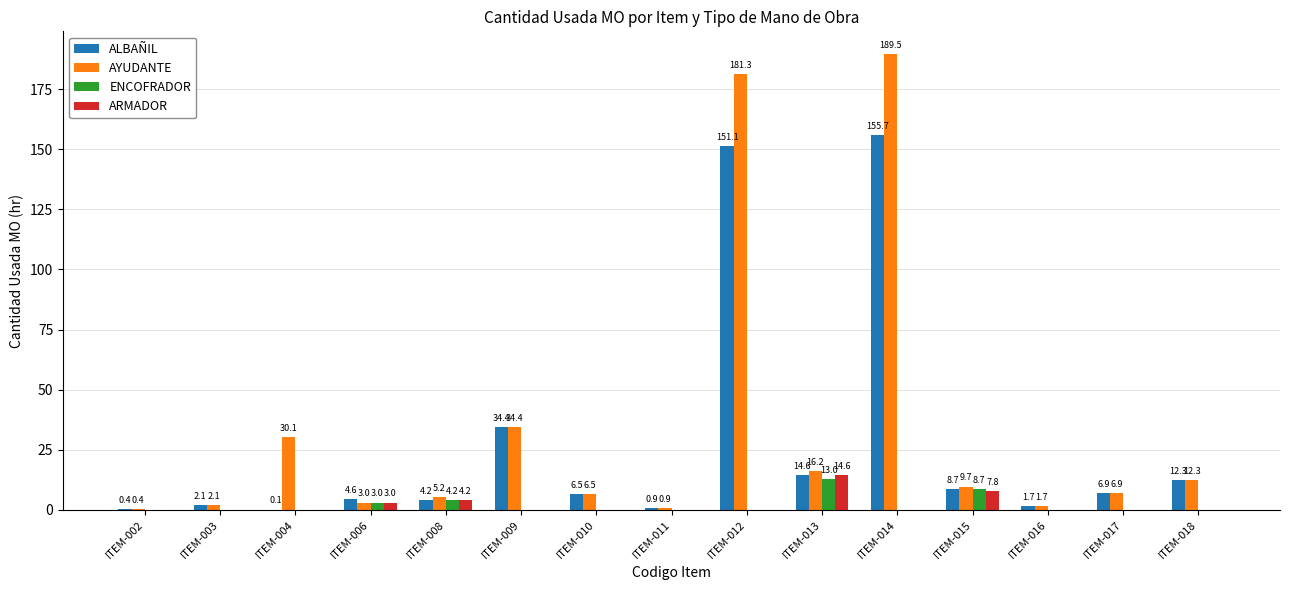

What is the sum of the ENCOFRADOR values at ITEM-008 and ITEM-003?

4.2